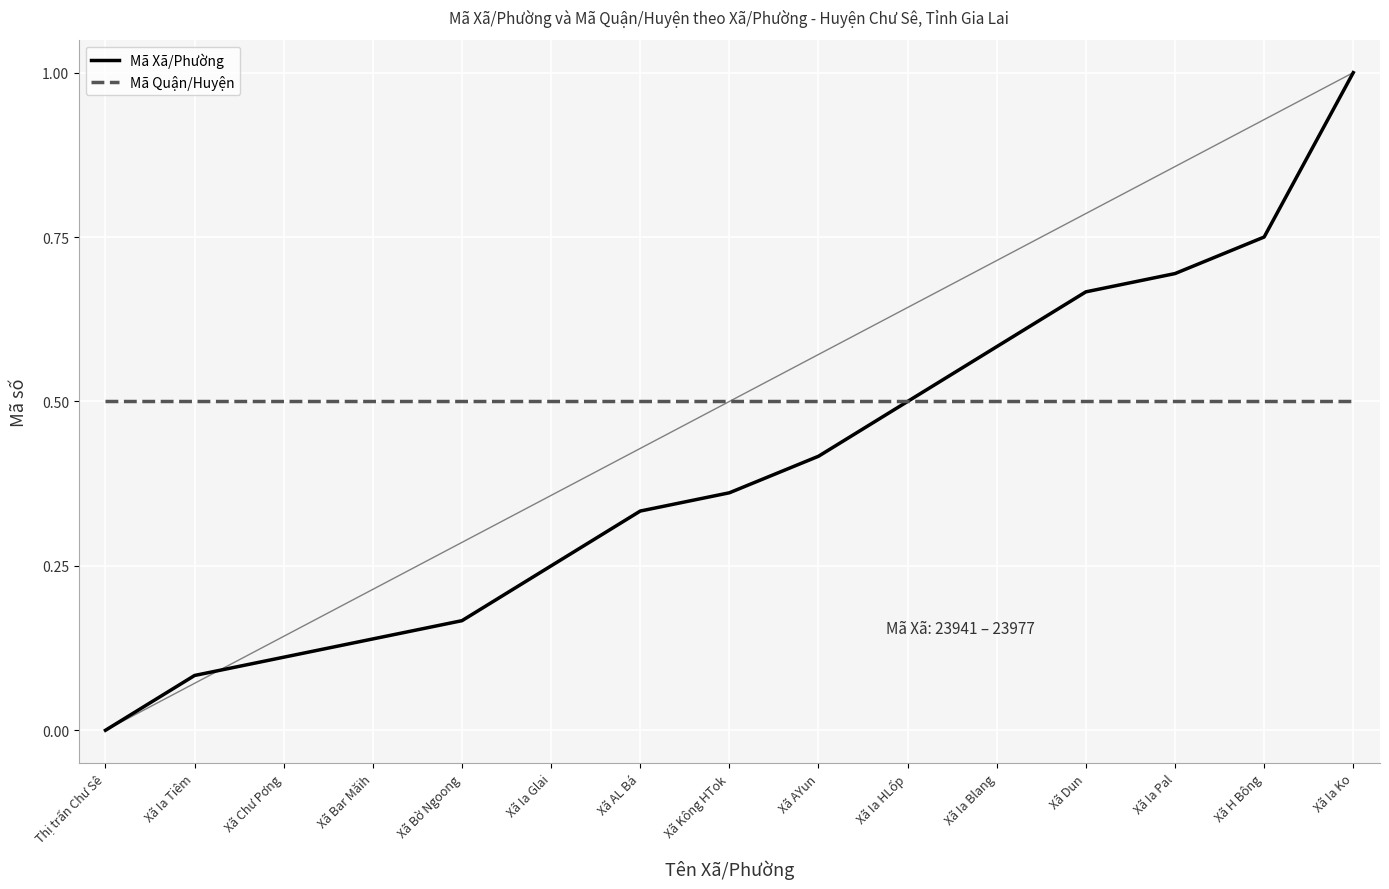

Is the value of Mã Xã/Phường at Xã Ia Tiêm greater than the value of Mã Quận/Huyện at Xã H Bông?

No